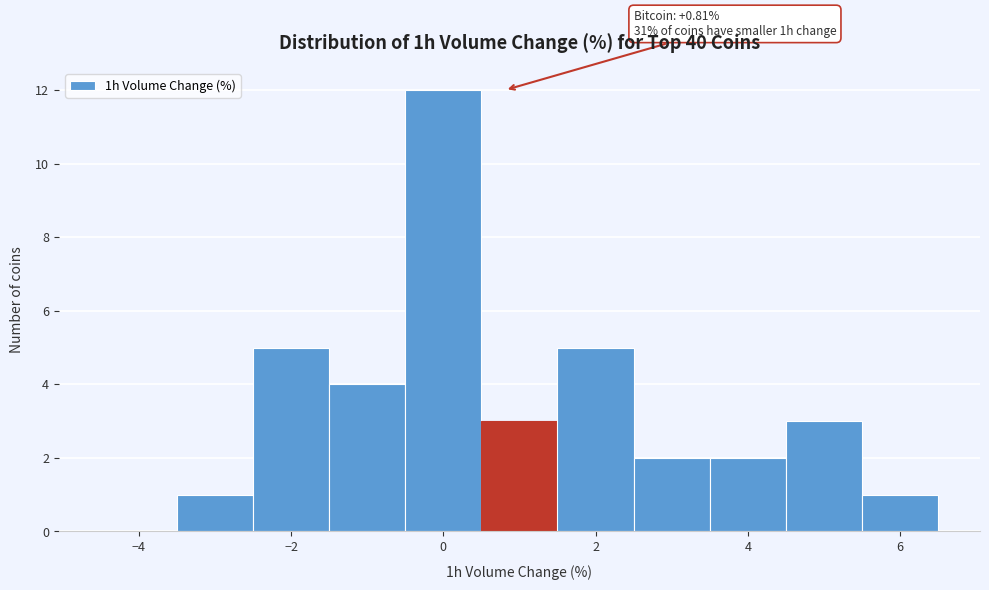

Over which range of the x-axis is the bar tallest?

-0.5 to 0.5